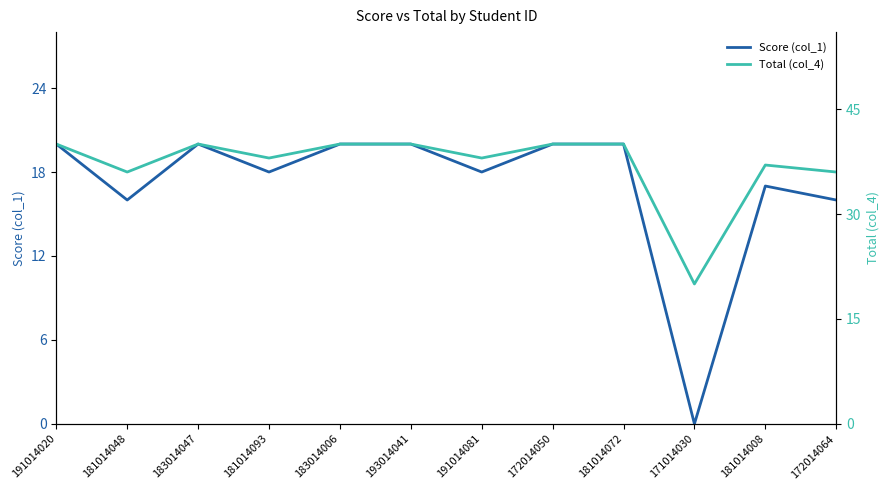

Read the Total (col_4) value at 181014093, to the nearest 5.

40